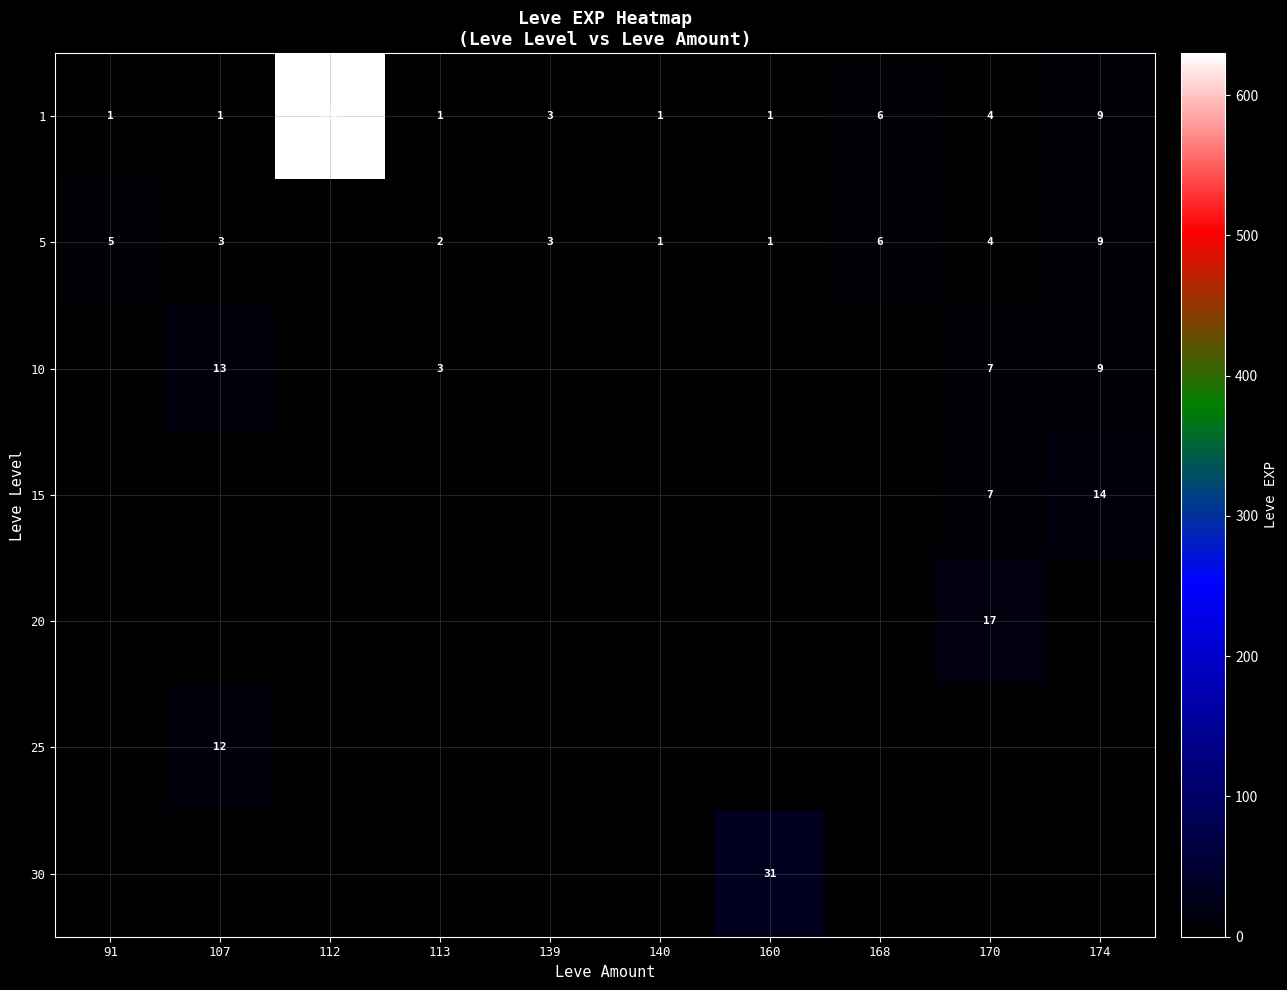

The 5 series shows 1 at 140. True or false?

True